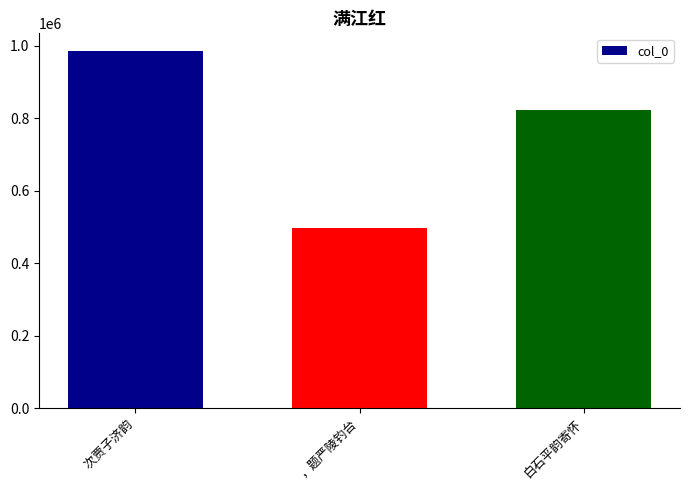

What is the ratio of the value at 白石平韵寄怀 to the value at ，题严陵钓台?

1.7